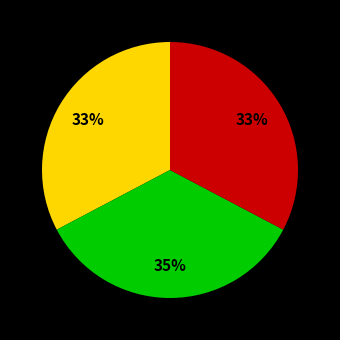

To the nearest percent, what is the average slice percentage?

33%